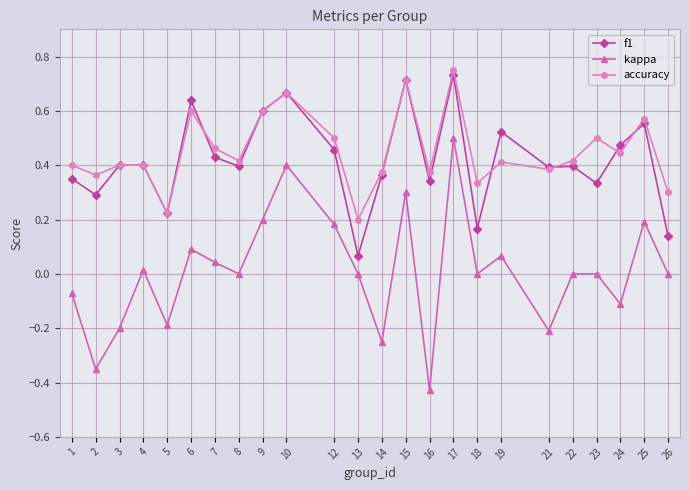

What is the total value across all series at 15?

1.7